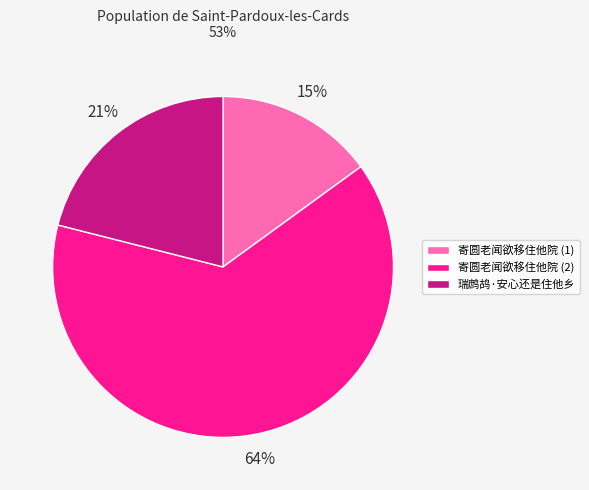

Do 瑞鹧鸪·安心还是住他乡 and 寄圆老闻欲移住他院 (1) together represent more than half of the pie?

No